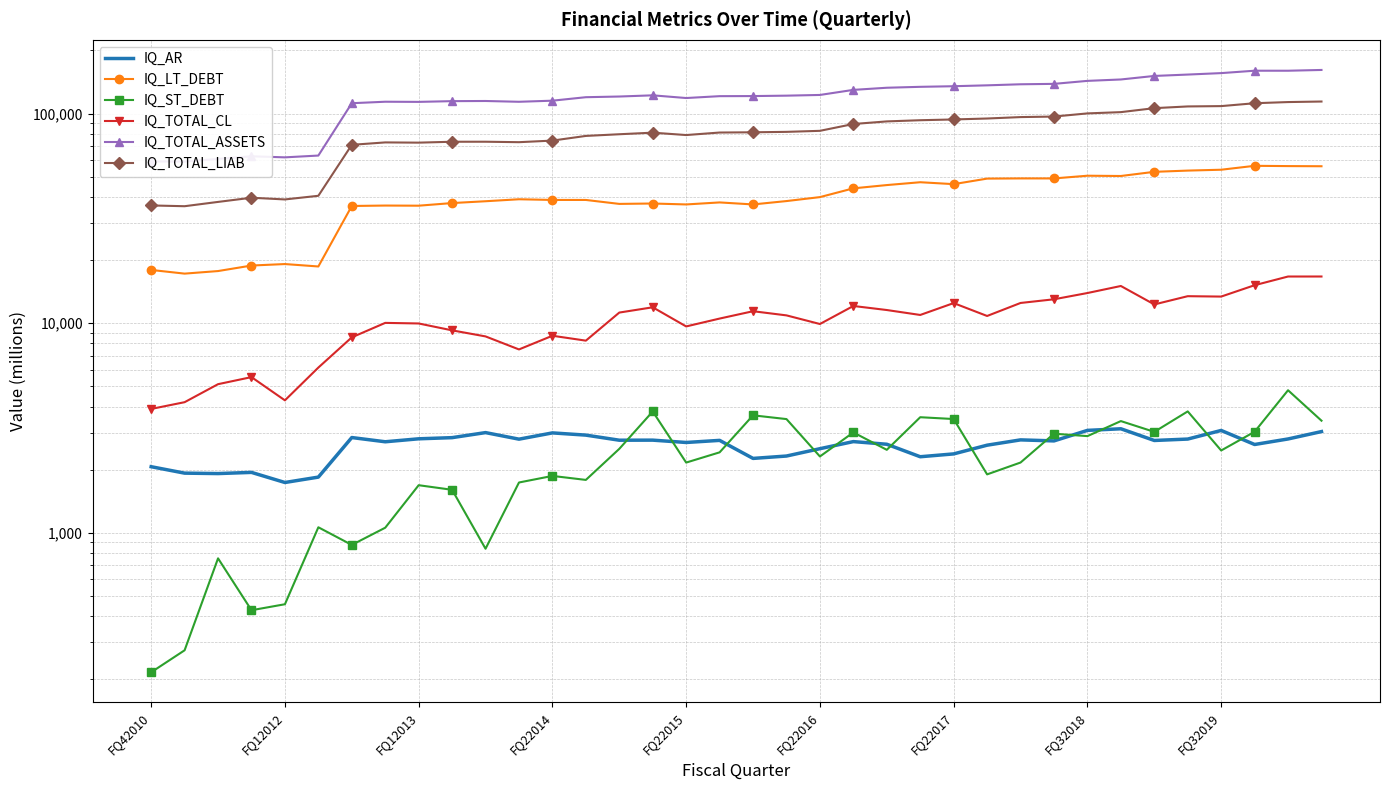

What is the lowest value of the IQ_AR series?

1737